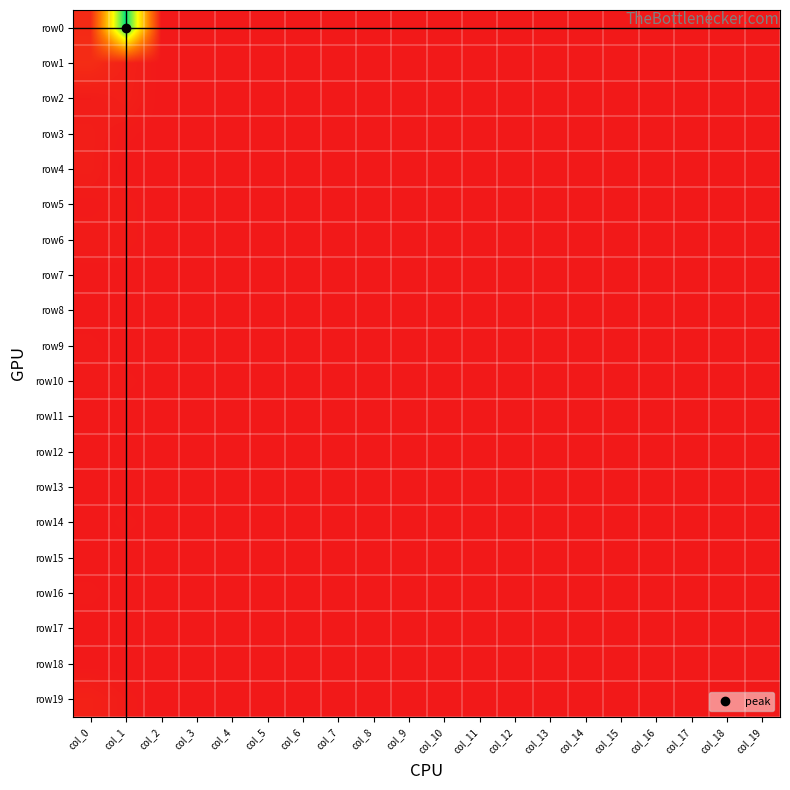

Rank the series at col_16 from lowest to highest value.

row0, row1, row2, row3, row4, row5, row6, row7, row8, row9, row10, row11, row12, row13, row14, row15, row16, row17, row18, row19